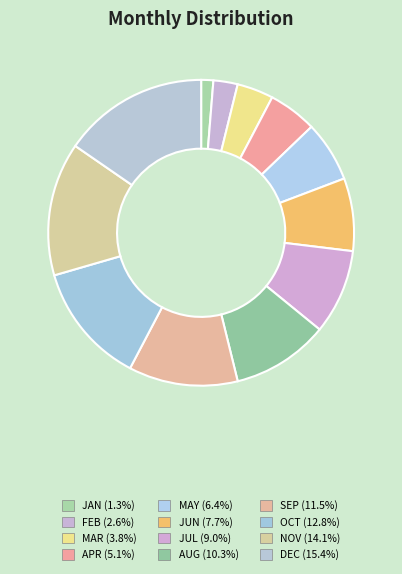

How many slices are in this pie chart?

12